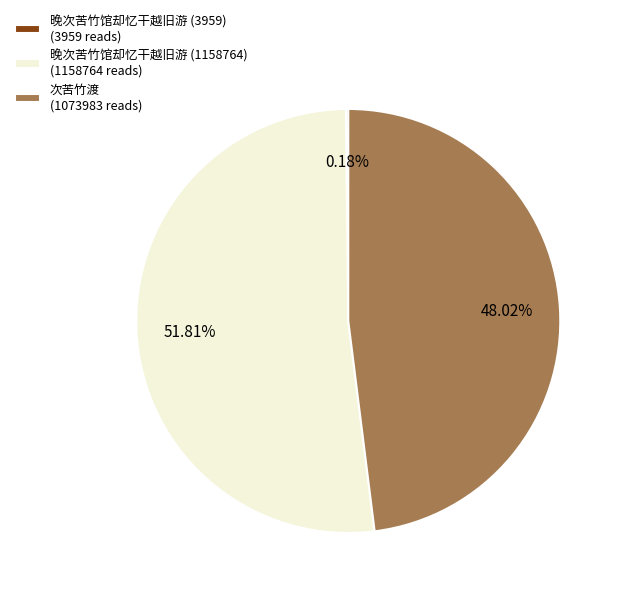

Which category accounts for the majority?

晚次苦竹馆却忆干越旧游 (1158764) (1158764 reads)